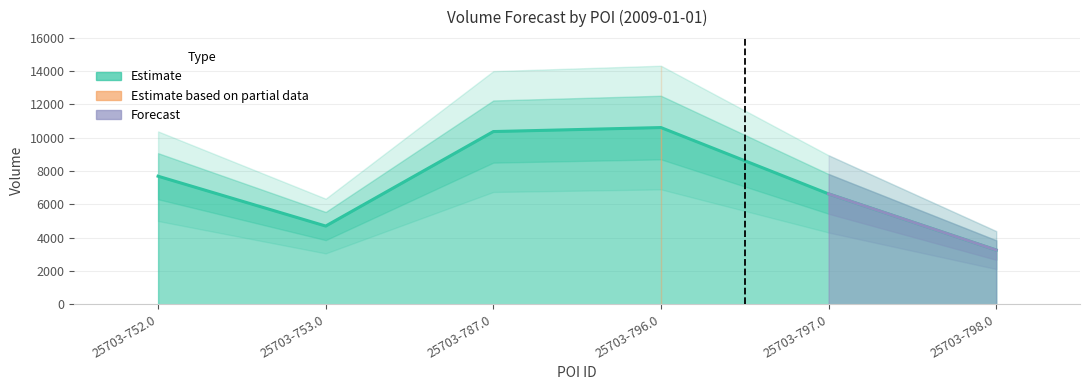

What is the sum of all values?

43200